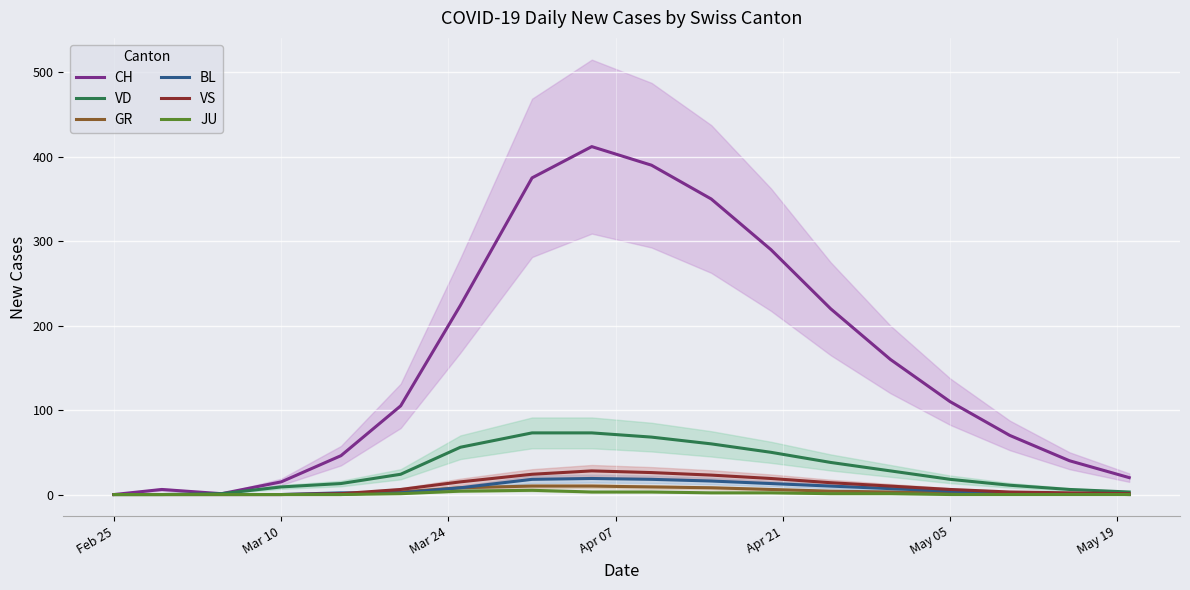

The value of BL at Mar 10 is 0. True or false?

True